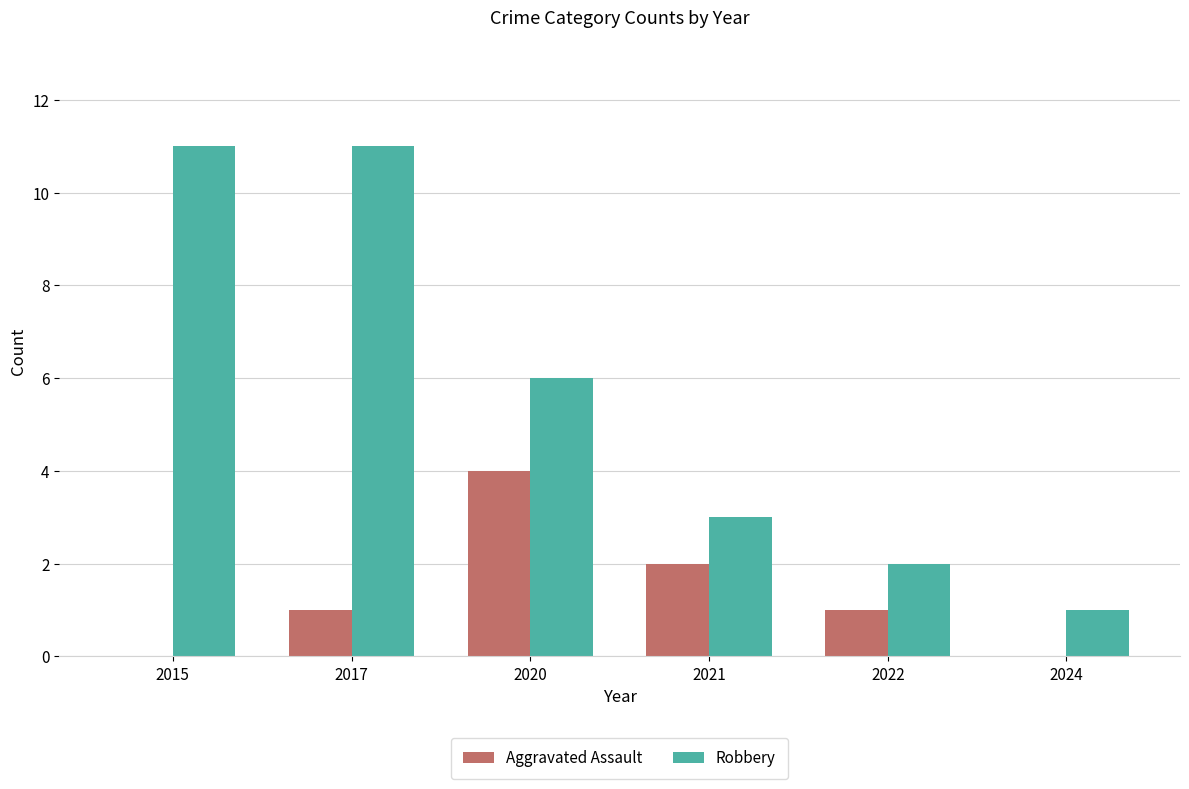

Are the bars grouped side by side (vs. stacked)?

Yes